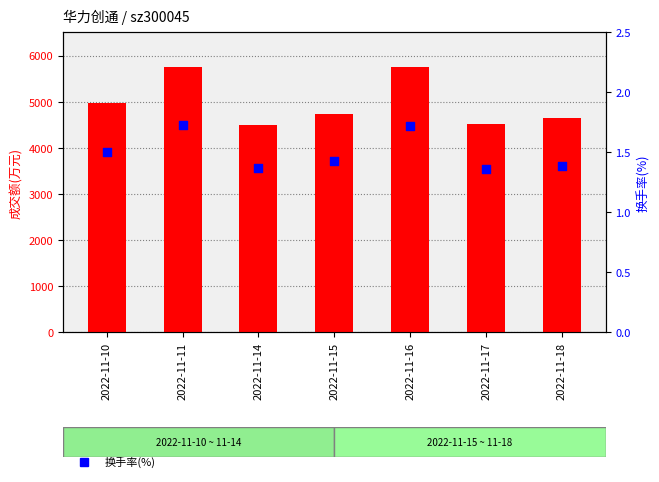

Which series has the largest total across all categories?

成交额(万元)